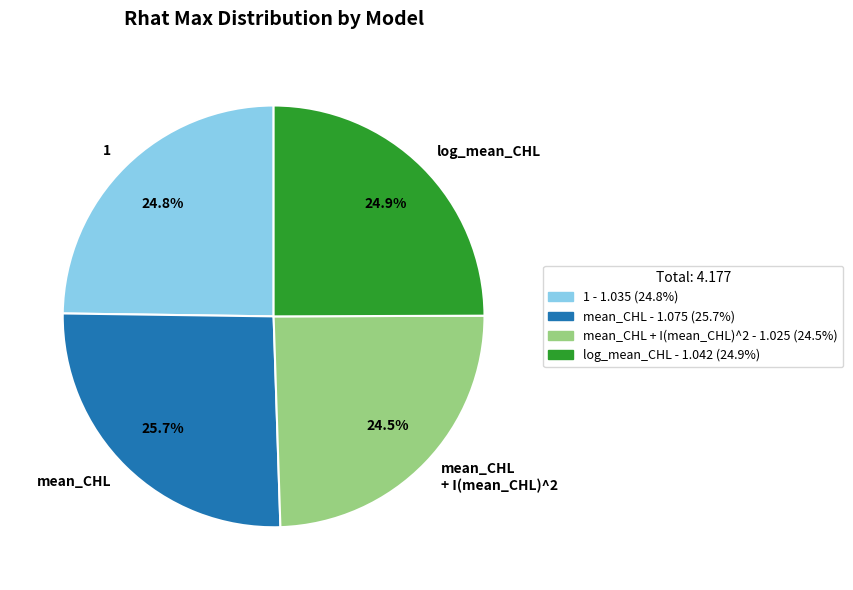

Approximately how many times larger is the value at mean_CHL + I(mean_CHL)^2 compared to mean_CHL?

1.0